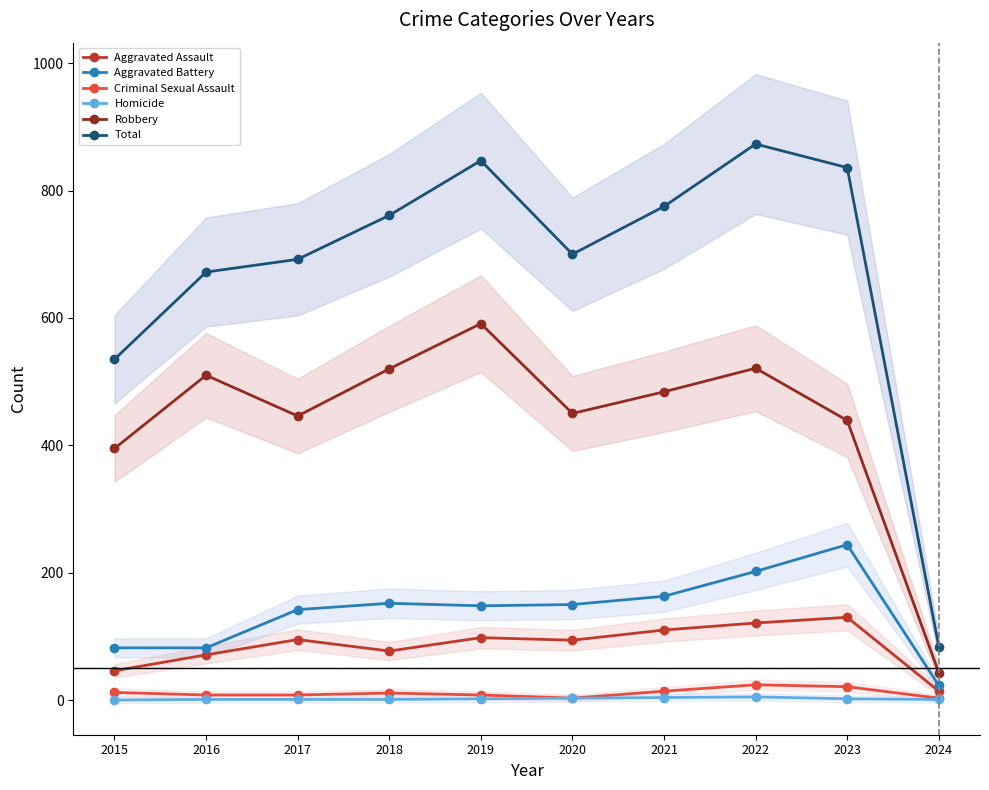

True or false: Total and Aggravated Assault cross at least once.

False